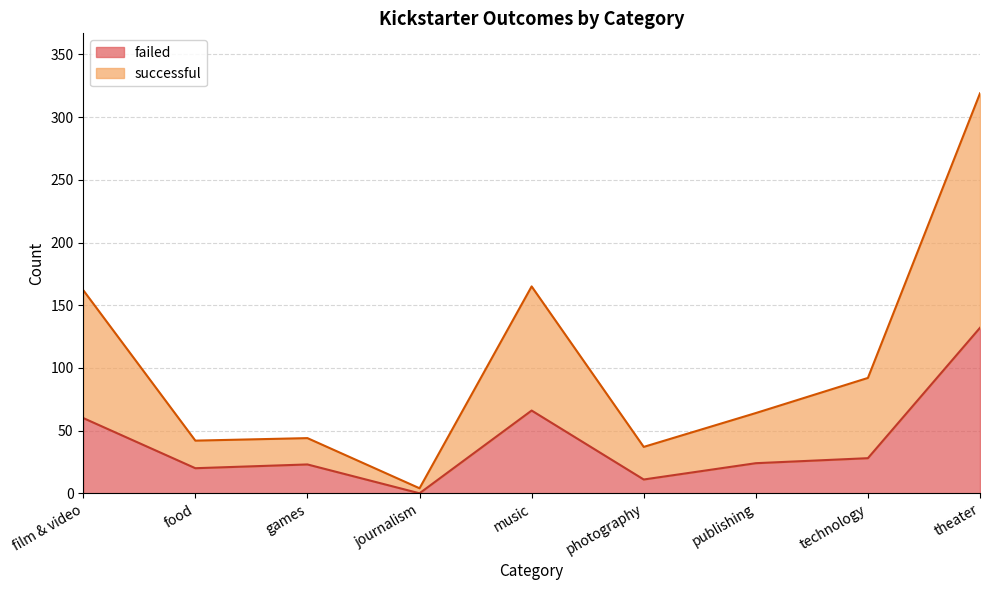

Is the value of successful at technology greater than the value of failed at theater?

No